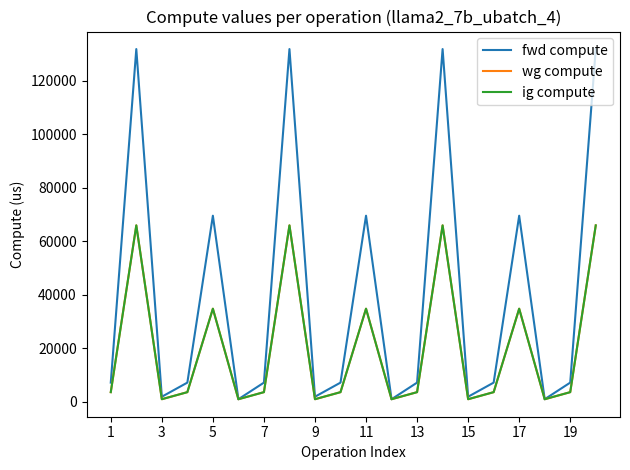

True or false: wg compute has more than 1 interior local peaks.

True